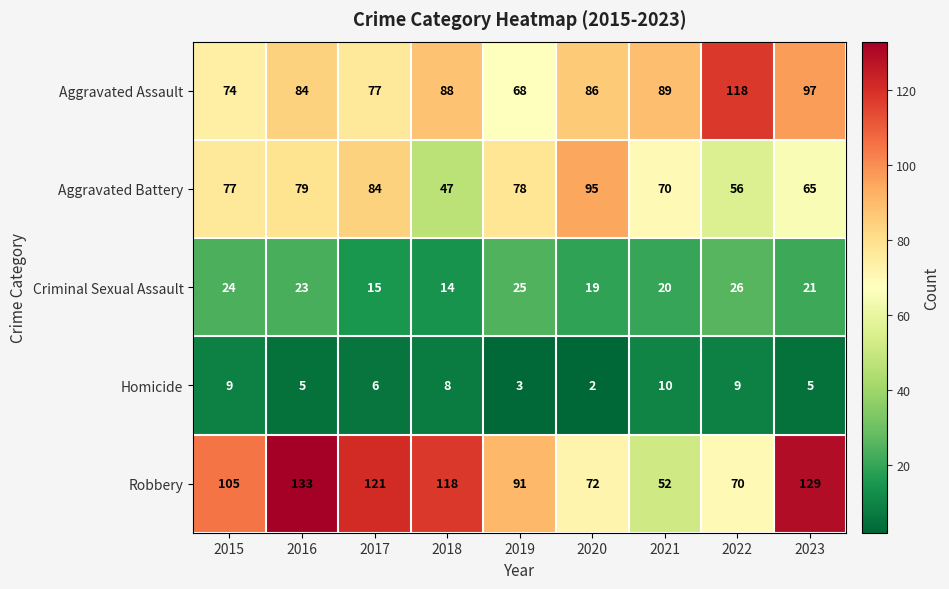

The value of Criminal Sexual Assault at 2020 is 19. True or false?

True